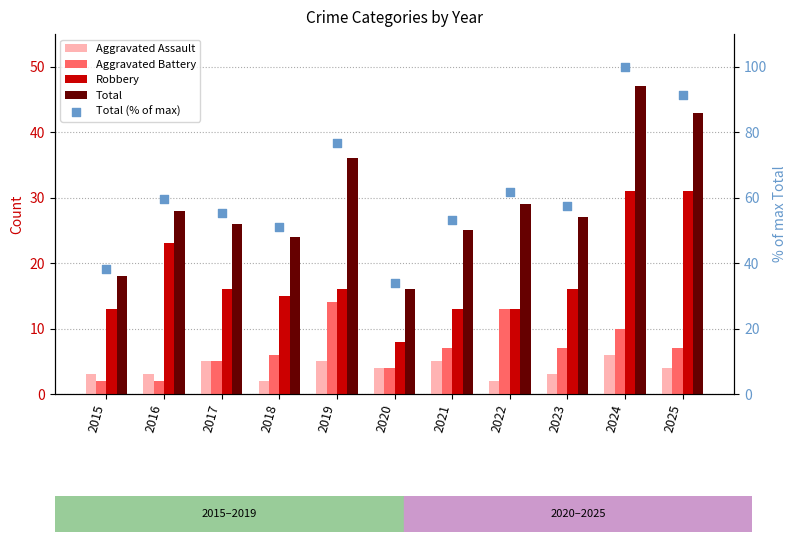

Is the value of Aggravated Assault at 2021 greater than the value of Total (% of max) at 2023?

No